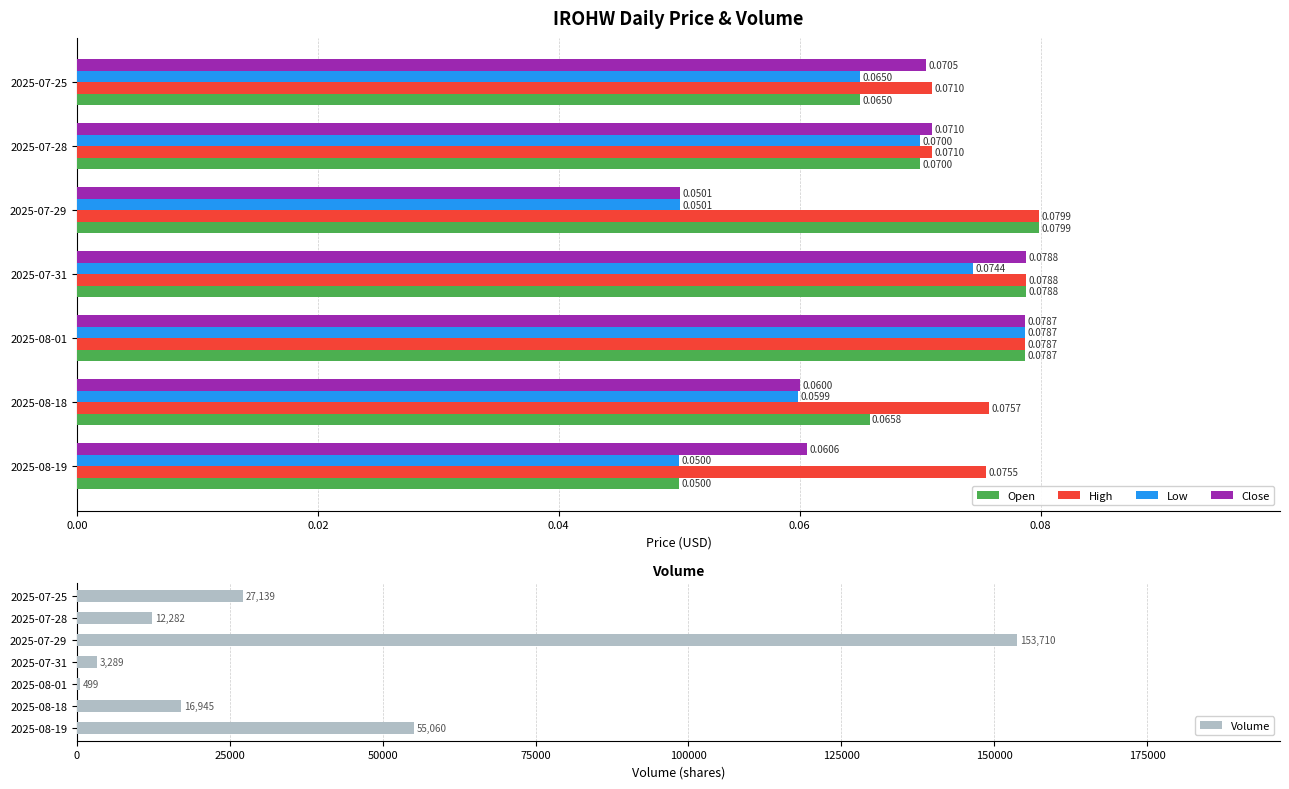

Is the value of High at 2025-07-28 greater than the value of Close at 2025-08-19?

Yes